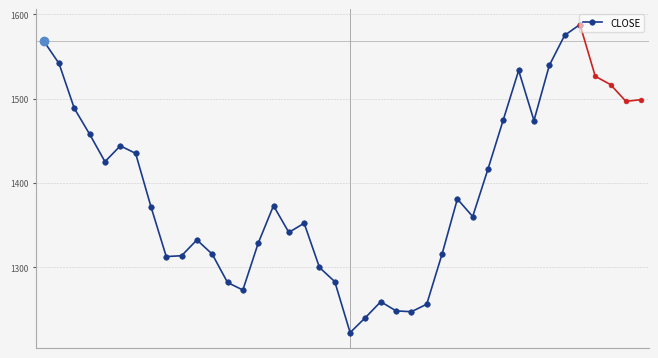

What is the value of the 22nd point from the left?

1240.4